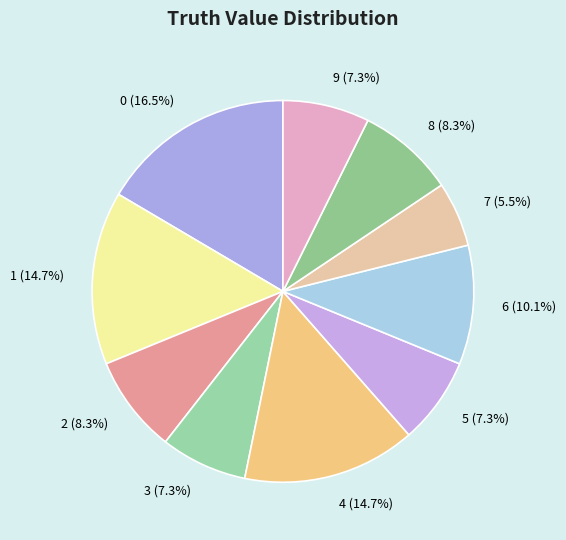

True or false: 6 accounts for 10% of the total.

True